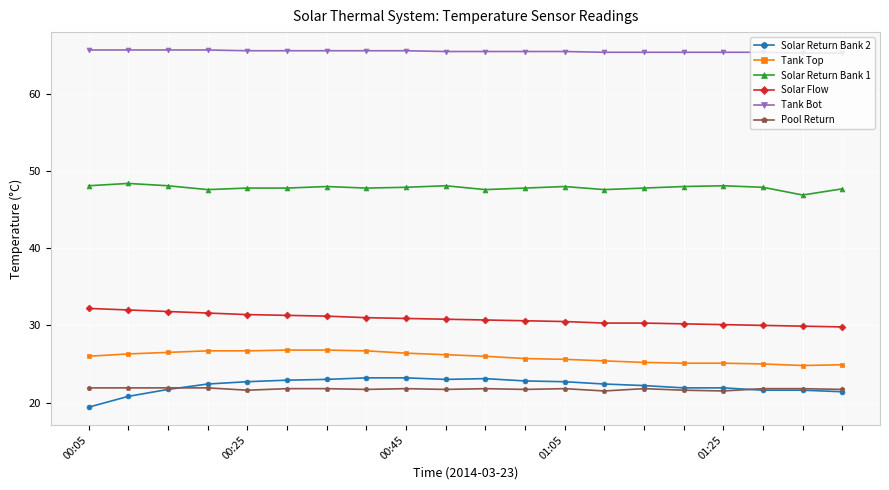

What is the average value of the Pool Return series?

21.8